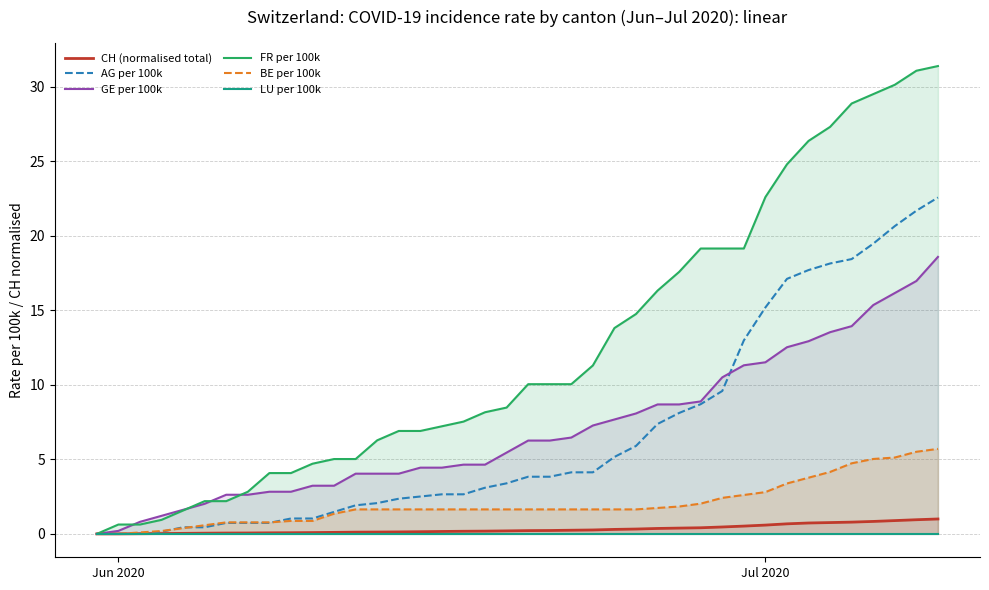

The value of BE per 100k at Jul 2020 is 2.8. True or false?

True